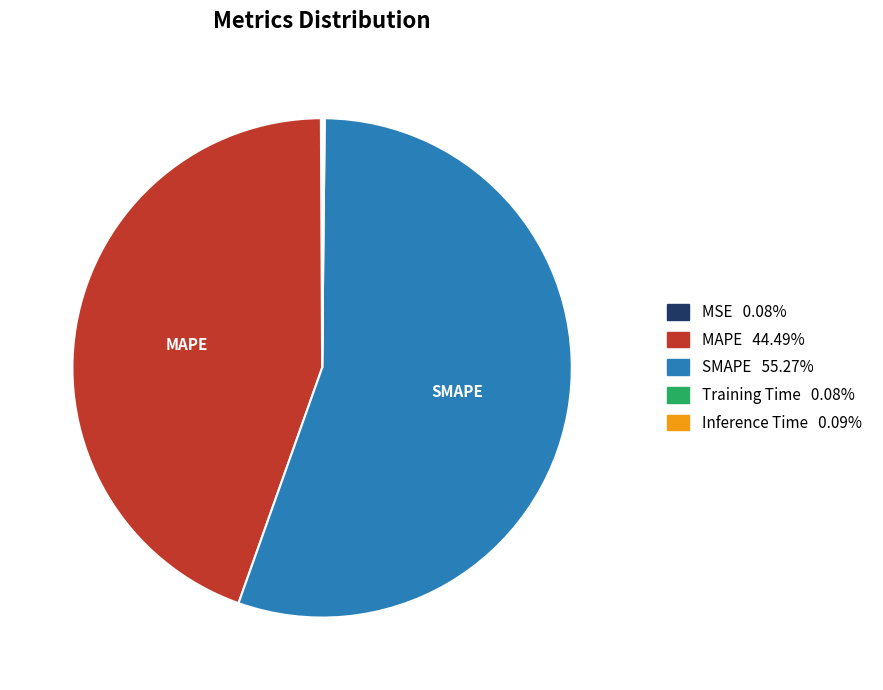

Is there any slice that represents more than half of the pie?

Yes